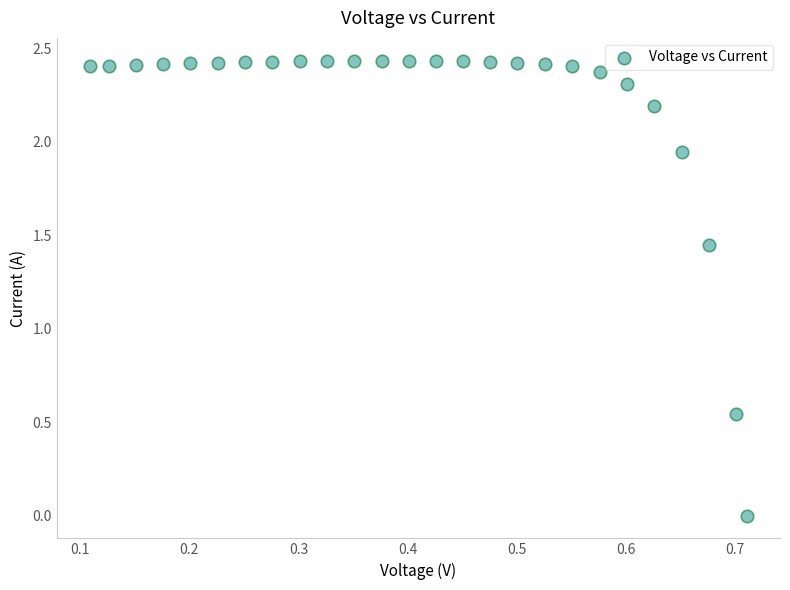

What is the range of X values (max minus min)?

0.6